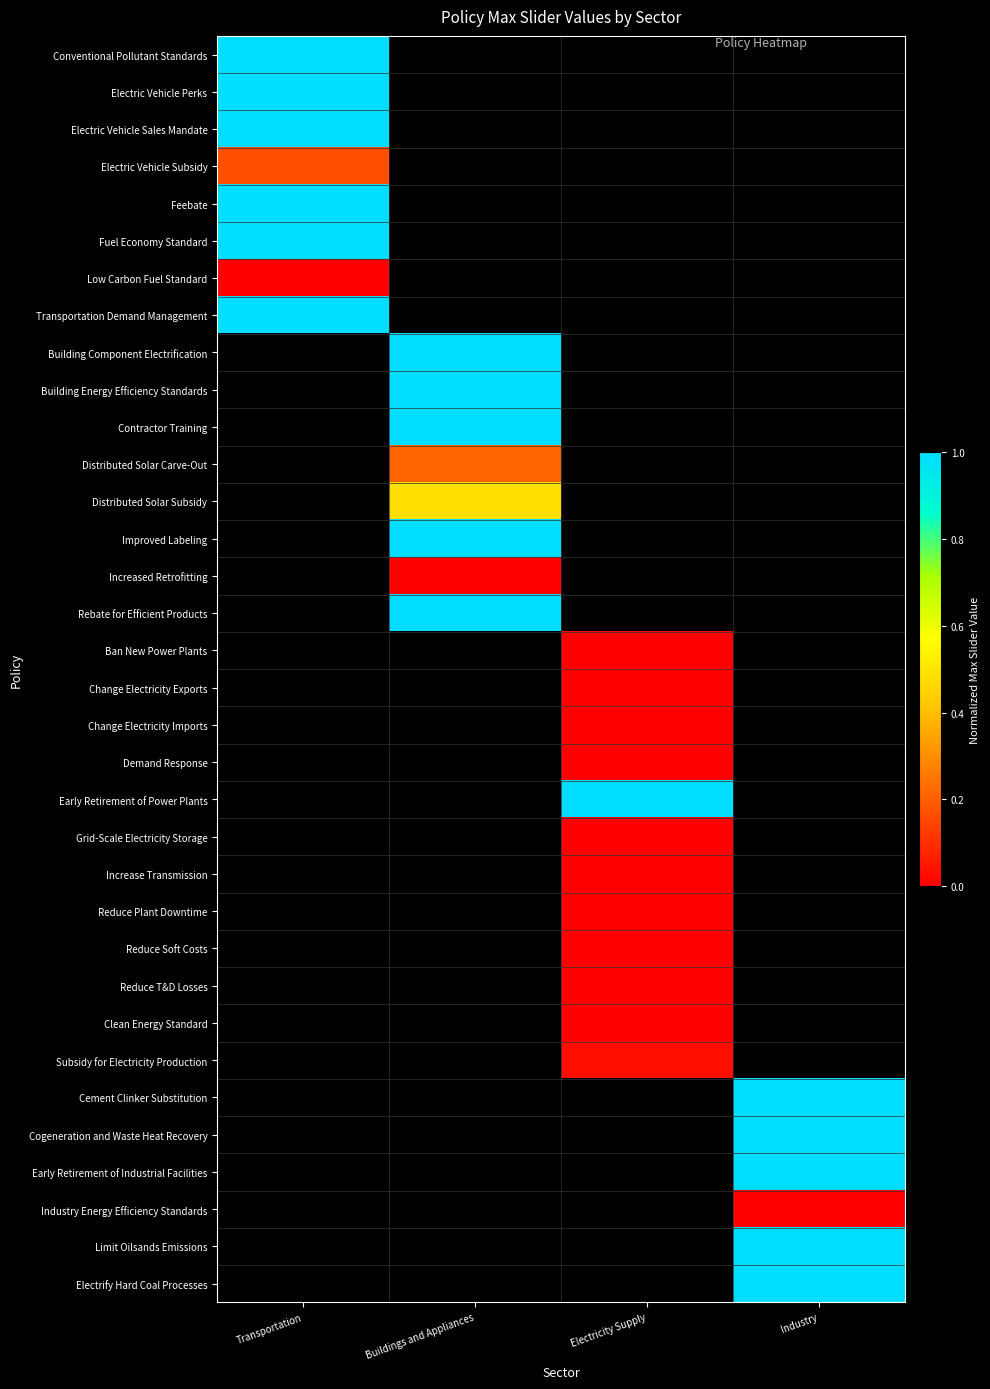

How many categories are shown in the chart?

4